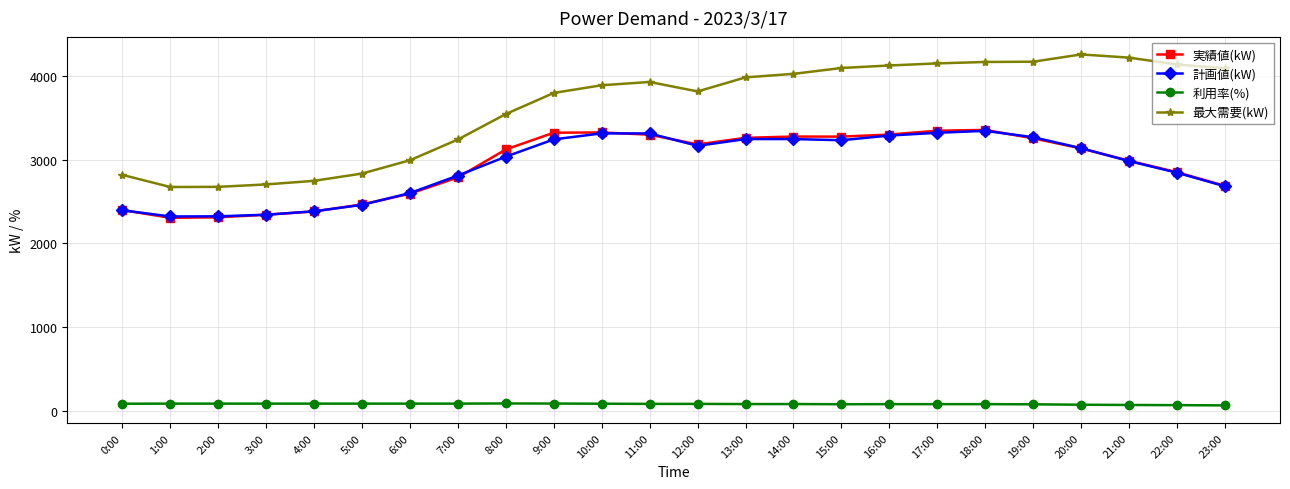

Which series changed the most between 5:00 and 20:00?

最大需要(kW)